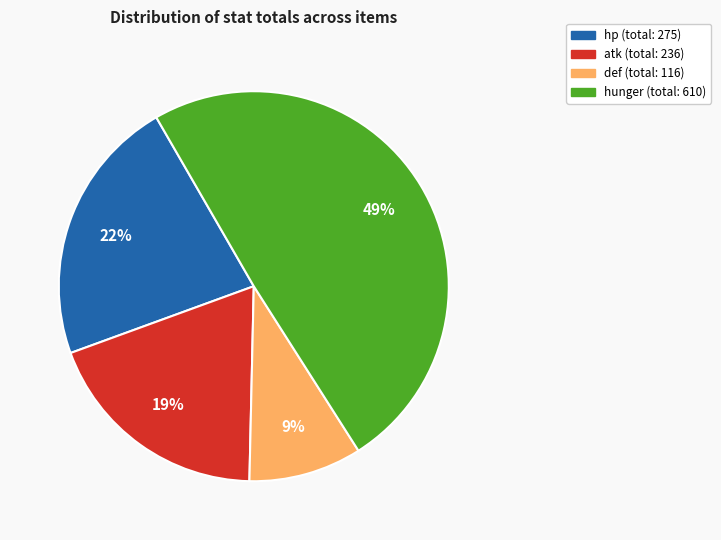

Rank the categories by value from lowest to highest.

def, atk, hp, hunger